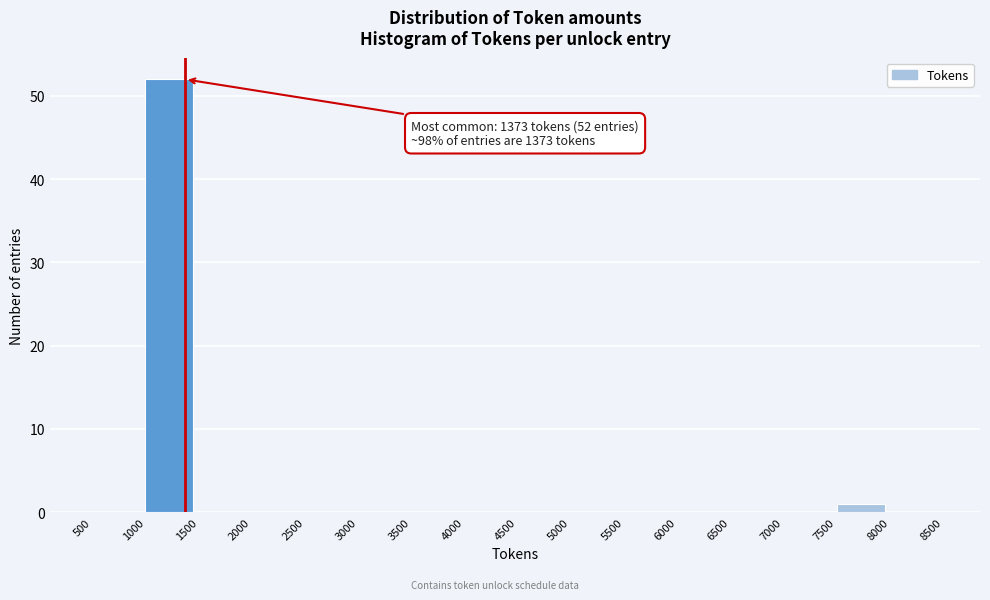

Which range on the x-axis has the tallest bar?

1000 to 1500